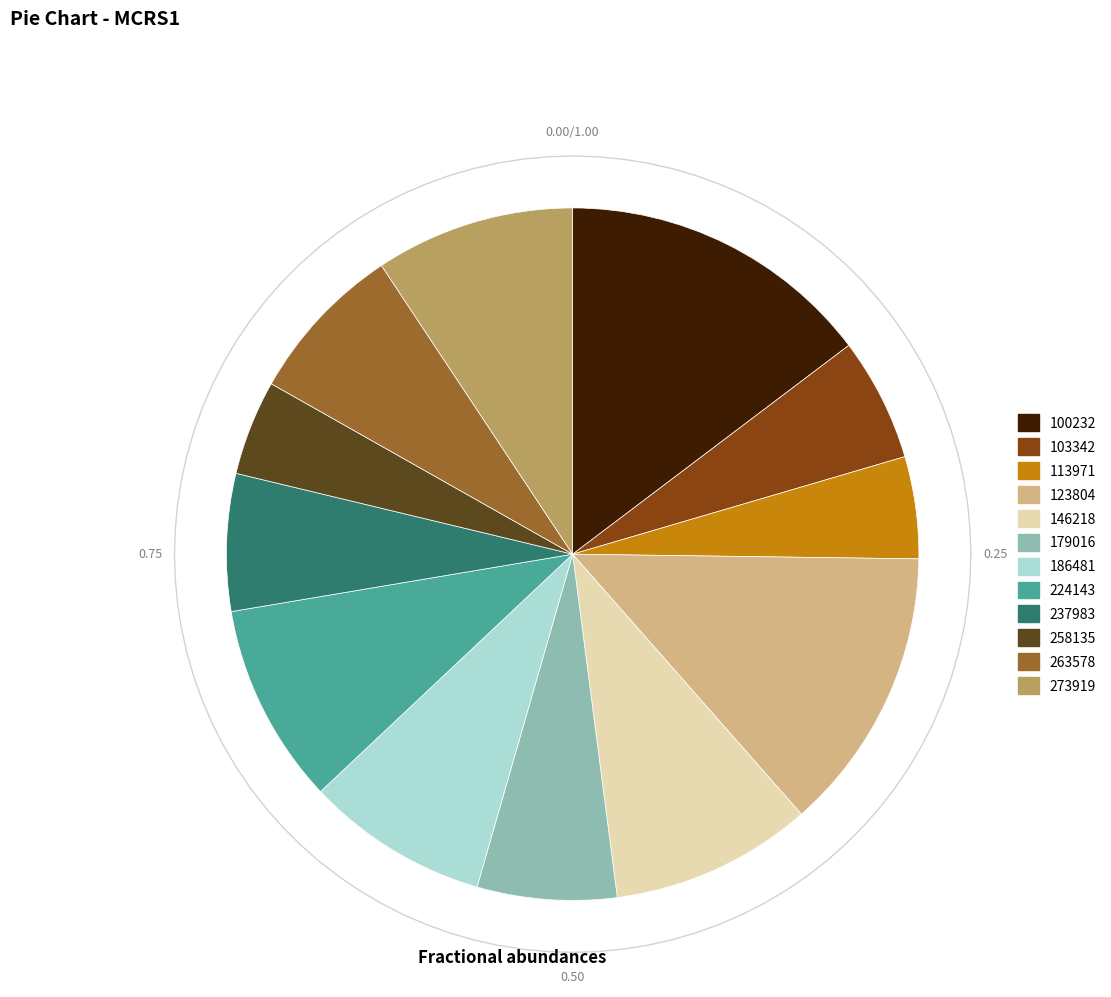

Is there any slice that represents more than half of the pie?

No